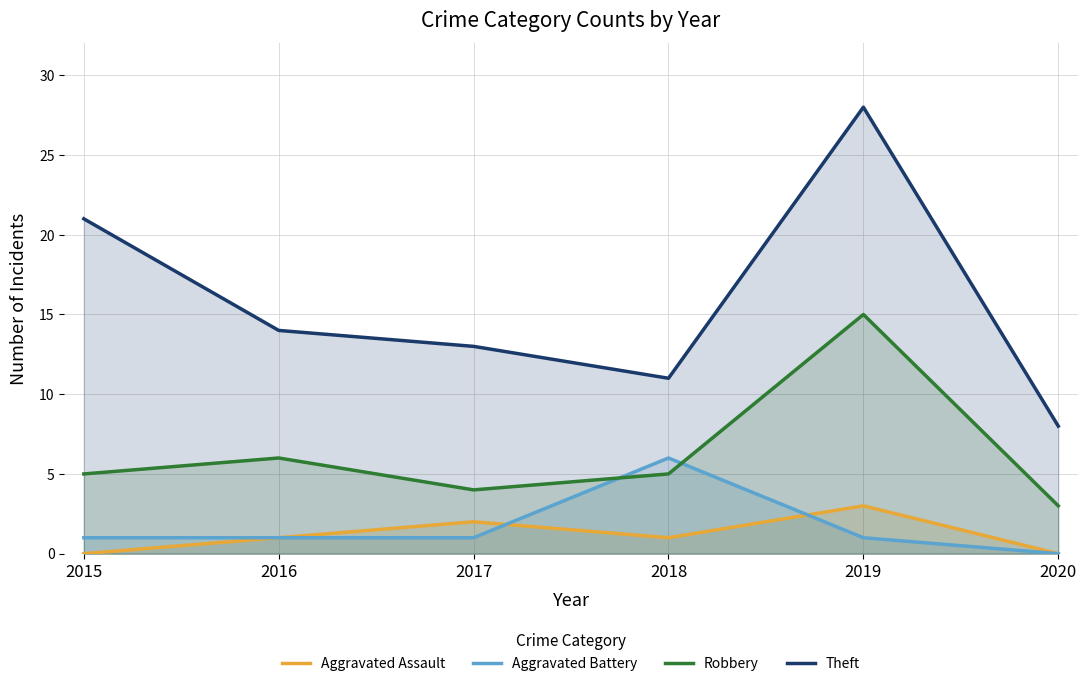

Which series ends up on top after the final intersection of Aggravated Assault and Aggravated Battery?

Aggravated Assault